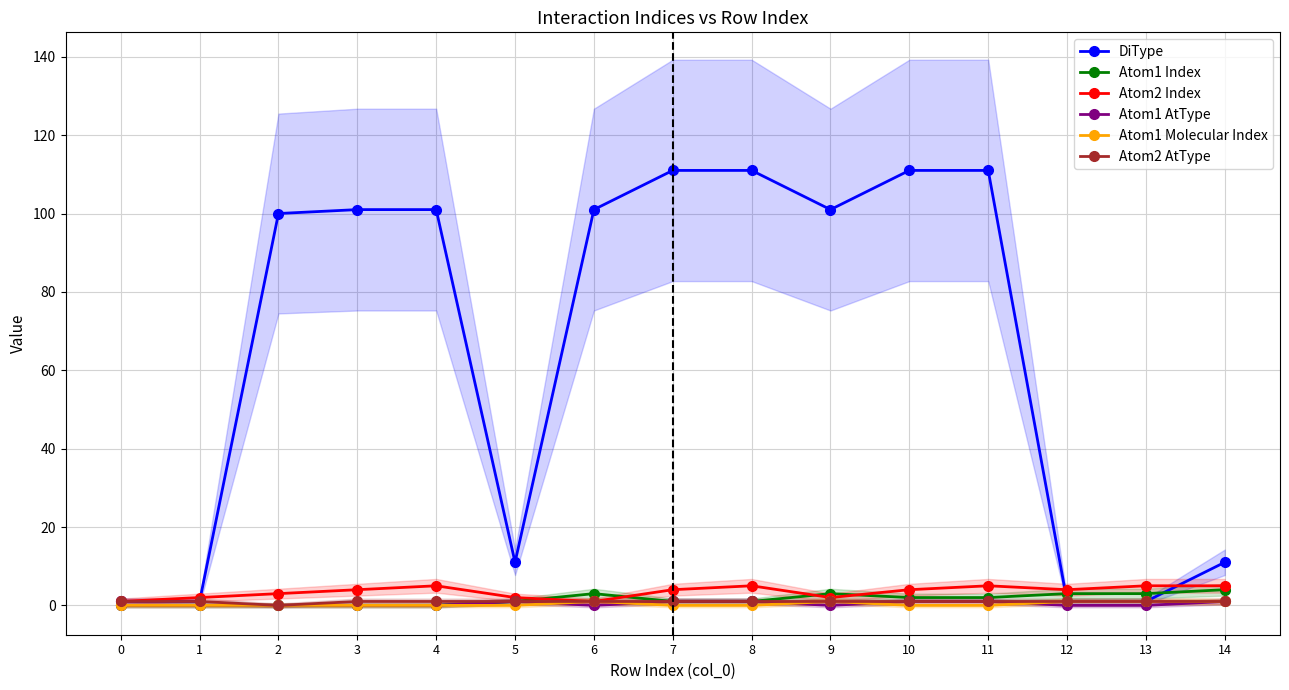

What are all the series names shown in the legend?

DiType, Atom1 Index, Atom2 Index, Atom1 AtType, Atom1 Molecular Index, Atom2 AtType